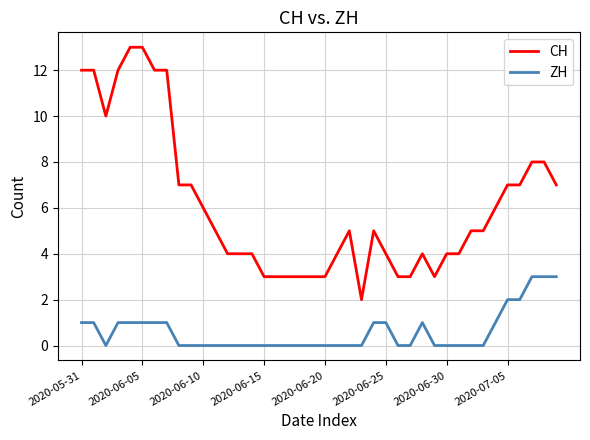

Which series has the largest total across all categories?

CH